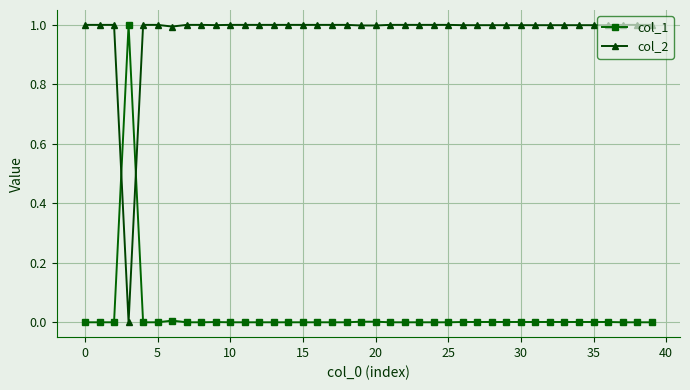

Rank the series by their average value, from lowest to highest.

col_1, col_2